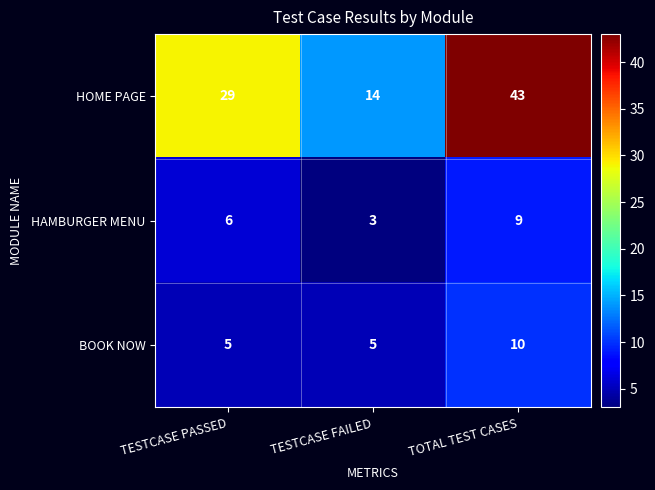

Rank the series at TOTAL TEST CASES from highest to lowest value.

HOME PAGE, BOOK NOW, HAMBURGER MENU